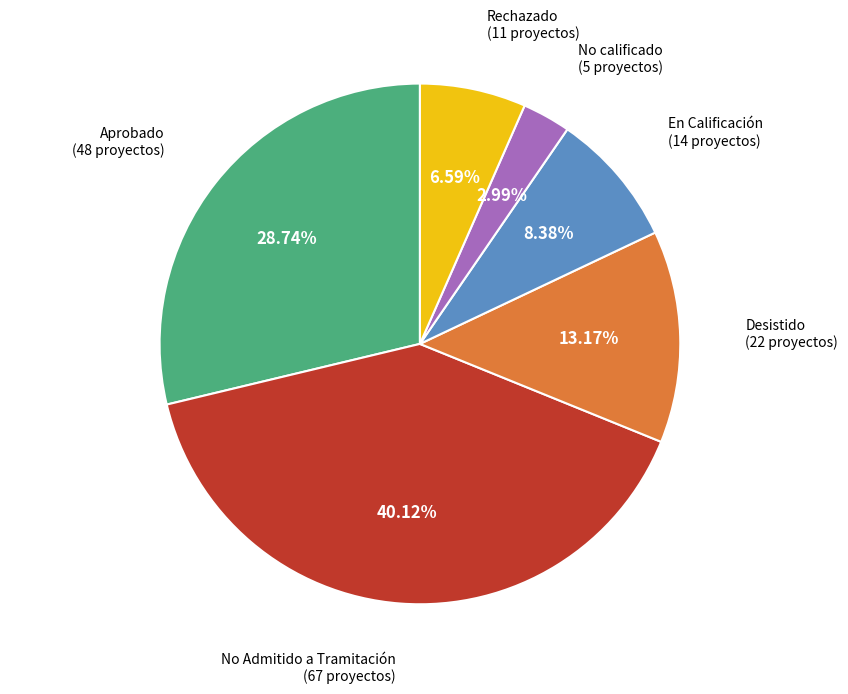

How many slices are in this pie chart?

6